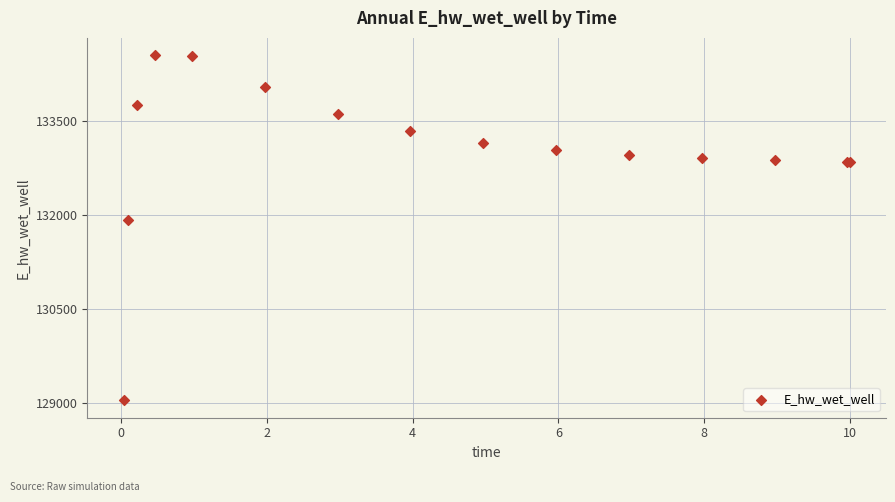

What Y value in the scatter plot is closest to 131796?

131916.5